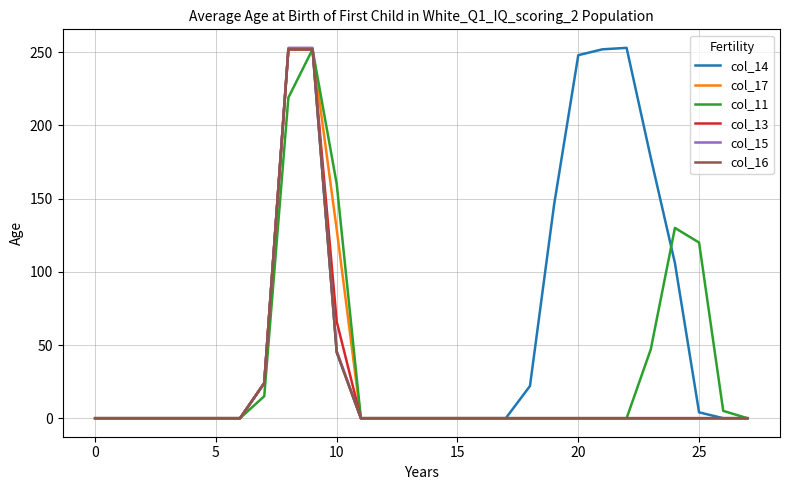

Which series has the largest total across all categories?

col_14